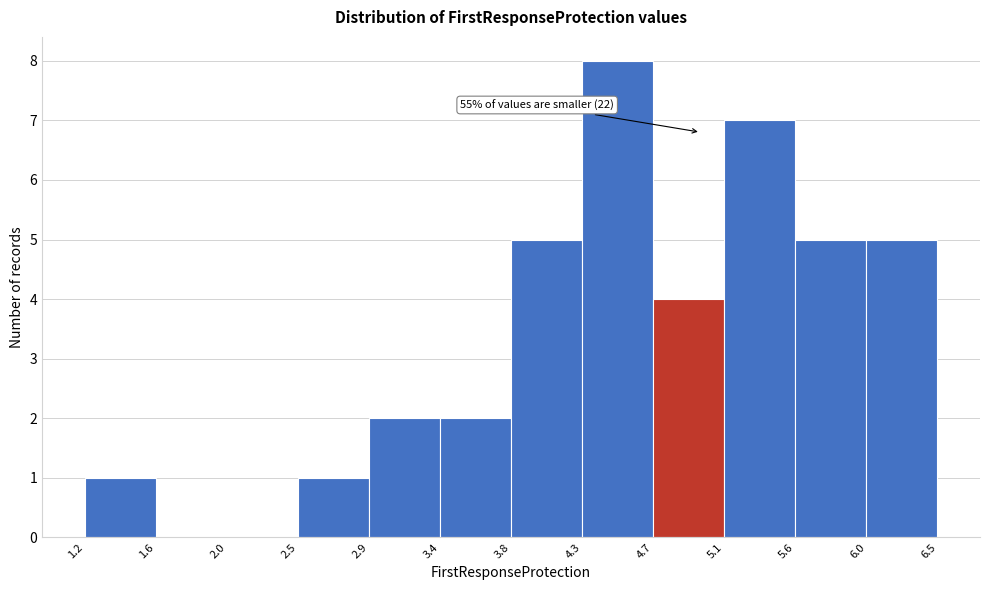

Which range on the x-axis has the tallest bar?

4.3 to 4.7